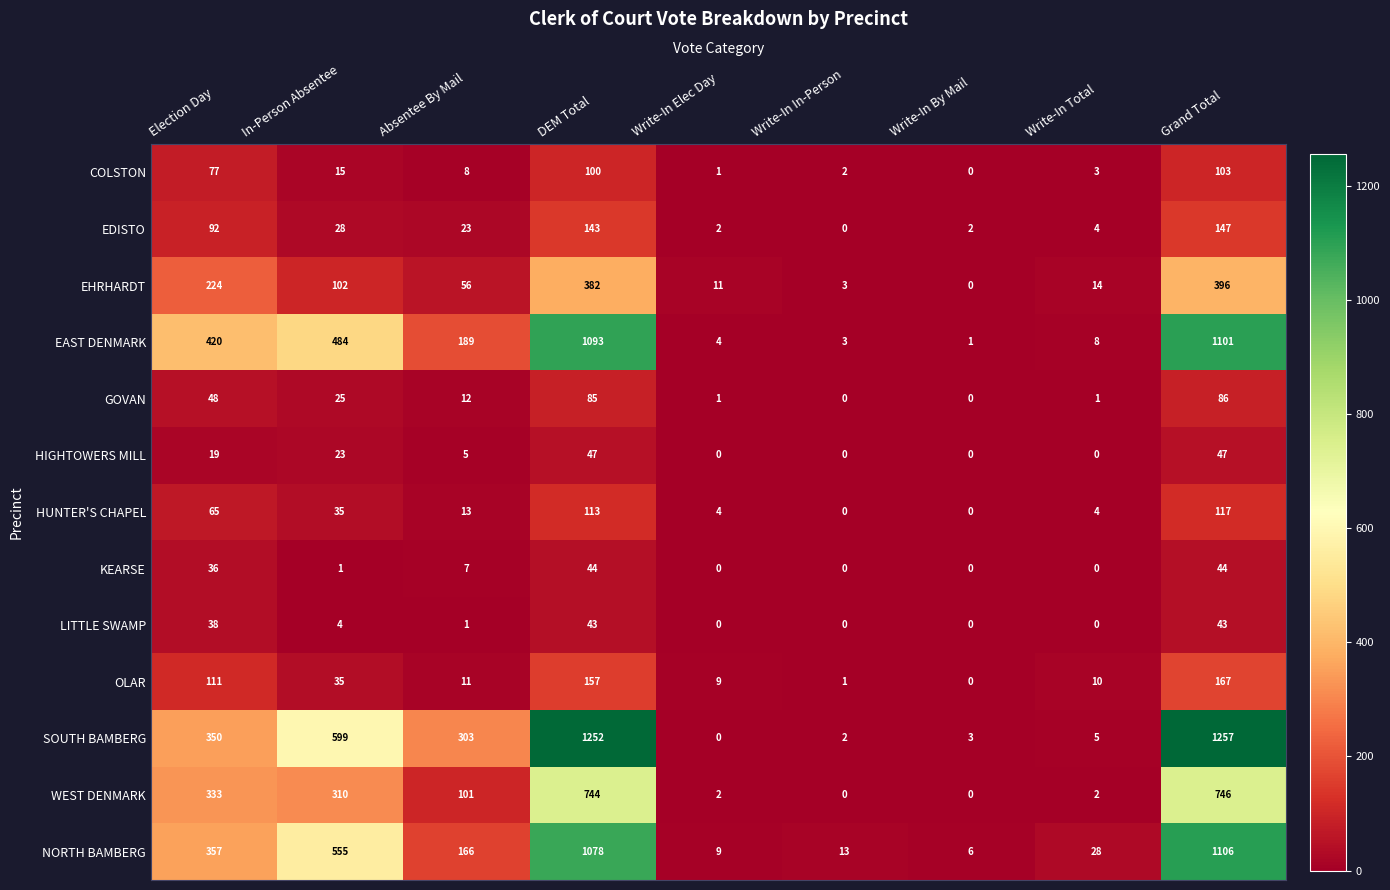

What is the total value across all series at Write-In In-Person?

24